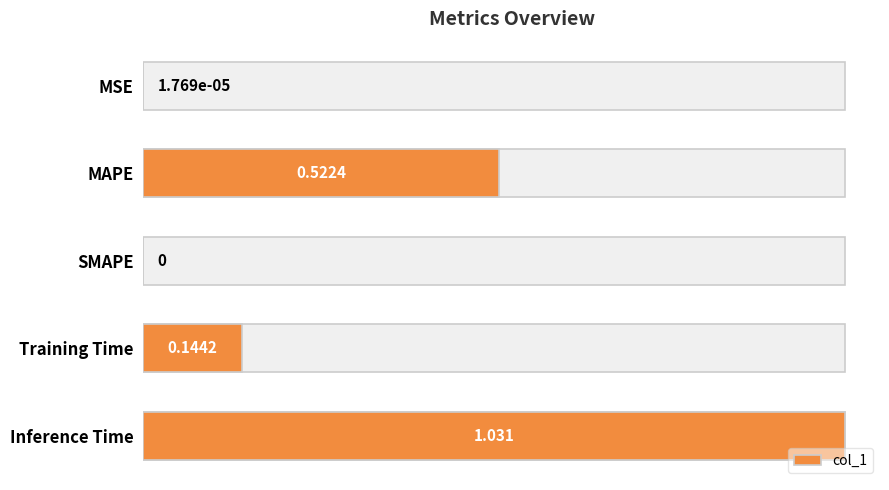

What is the value of the 5th bar from the left?

1.0